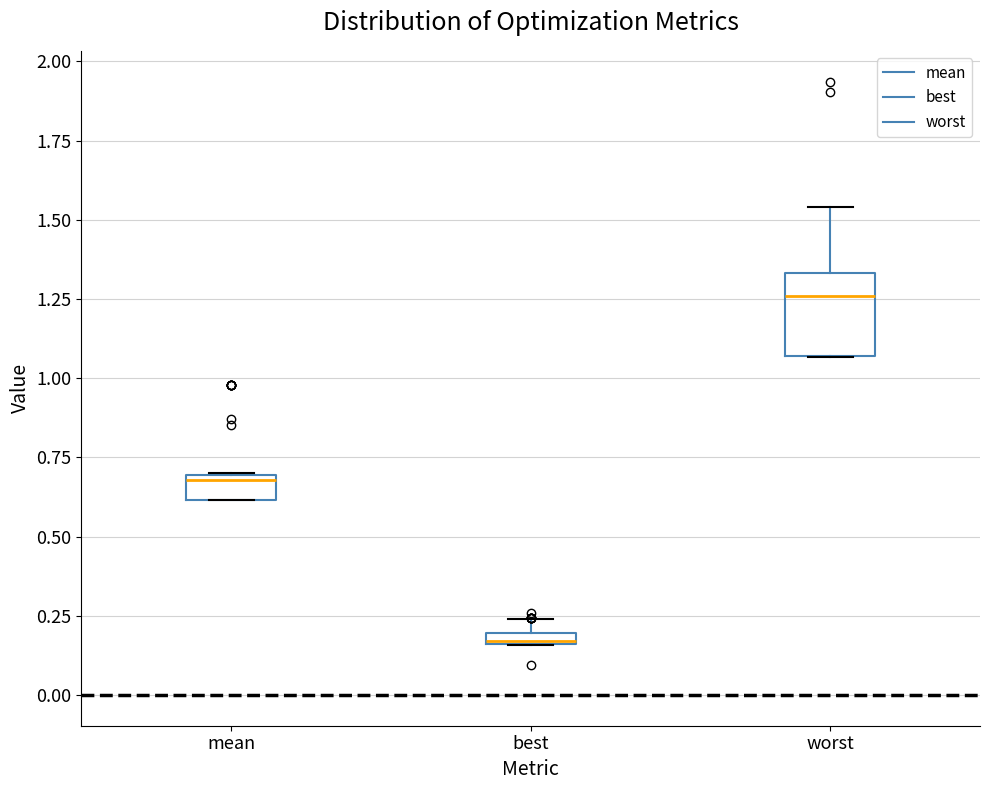

Which box's median line is the lowest?

best